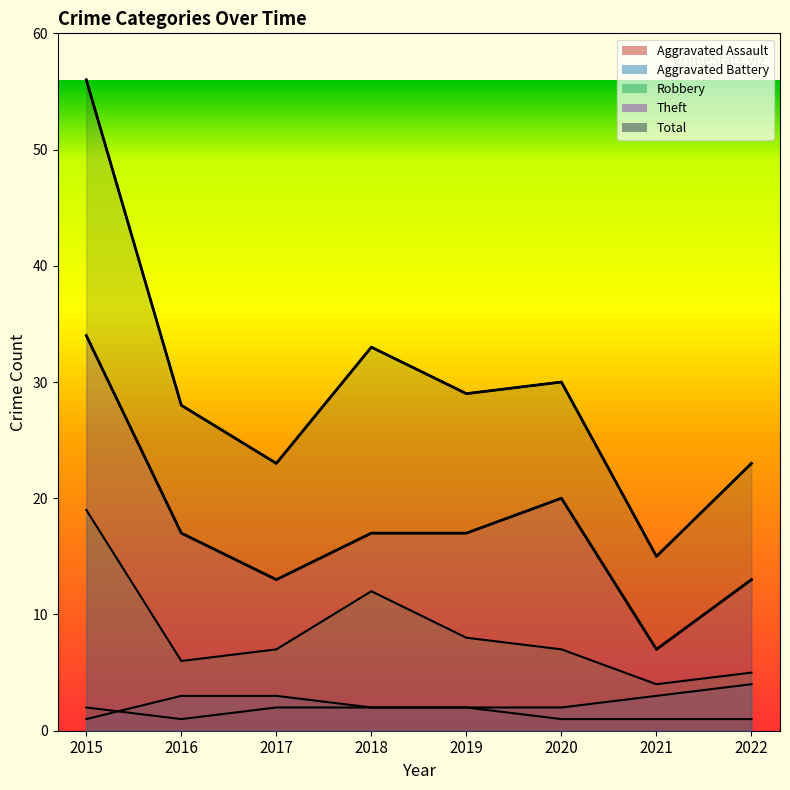

What value does the Aggravated Battery series have at 2016?

3